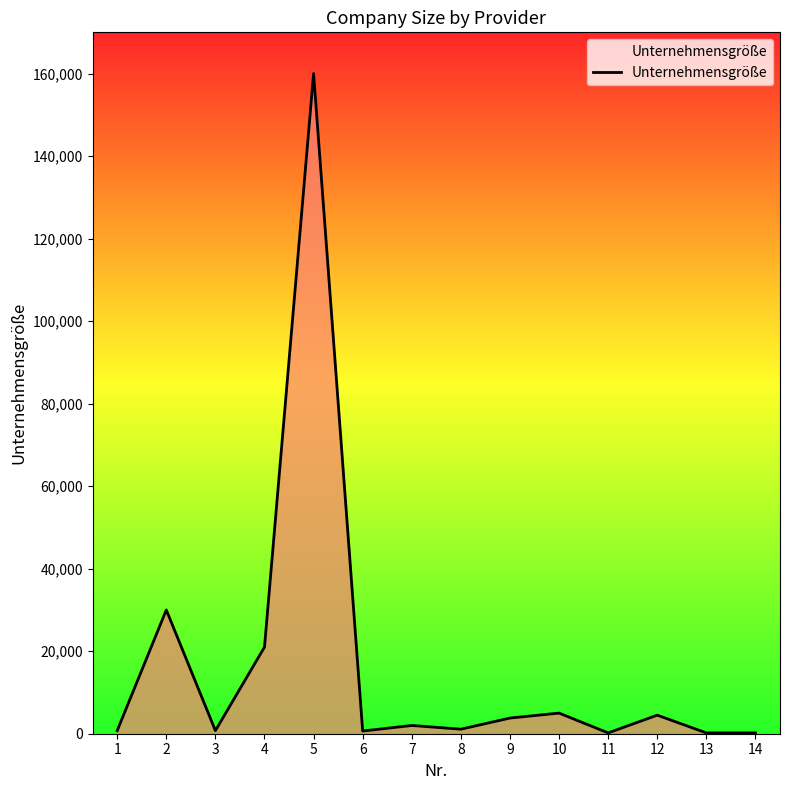

What is the greatest value displayed?

160000